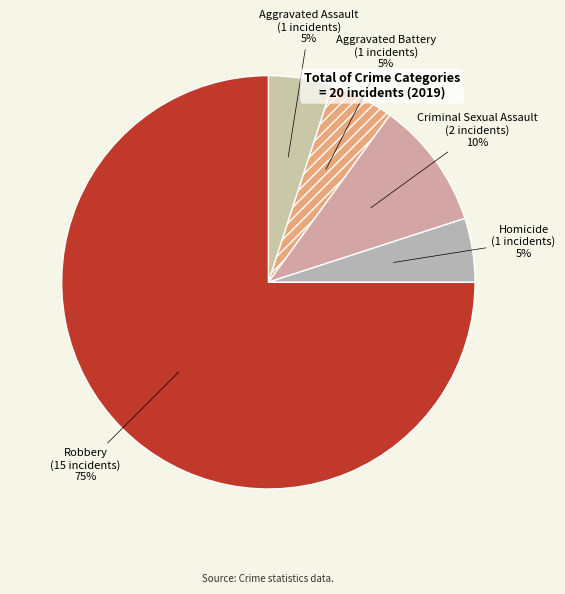

Which slice is the largest?

Robbery